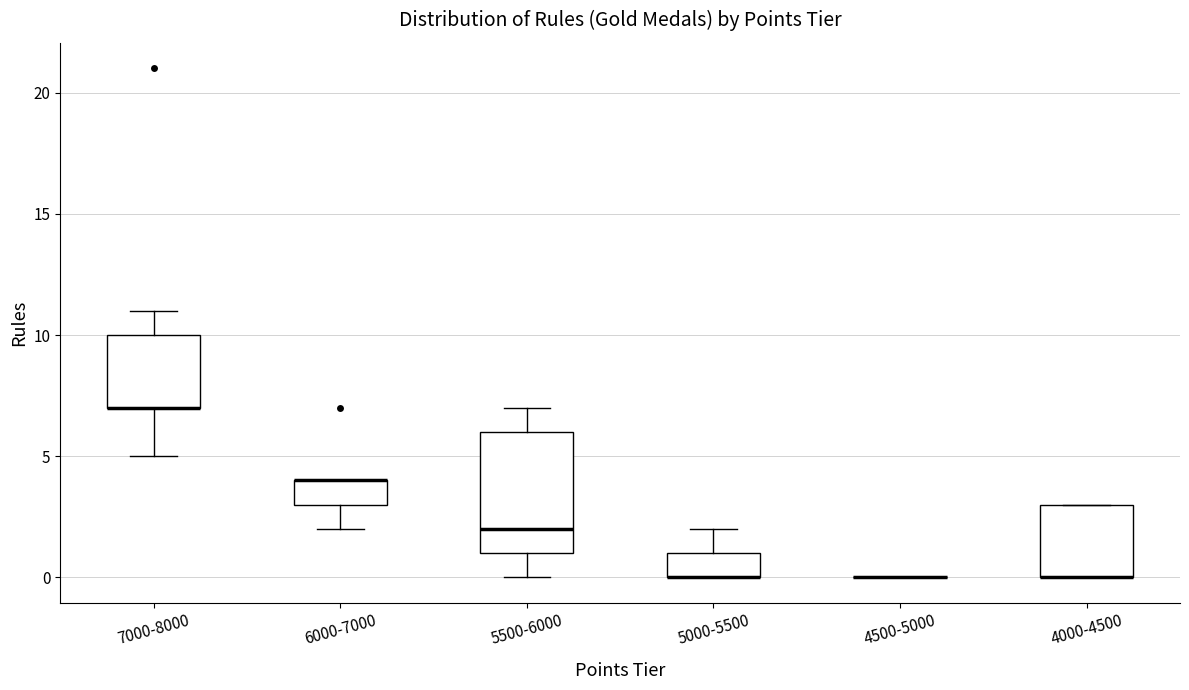

Reading left to right, transcribe this box plot: for each box, give where its median line is, the range the box spans, and where its two whiskers end, as read against the y-axis. The values are not printed on the chart, so give them approximately, as read against the axis.

7000-8000: median 7 (drawn on the box's lower edge), box 7 to 10, whiskers 5 to 11
6000-7000: median 4 (drawn on the box's upper edge), box 3 to 4, whiskers 2 to 4
5500-6000: median 2, box 1 to 6, whiskers 0 to 7
5000-5500: median 0 (drawn on the box's lower edge), box 0 to 1, whiskers 0 to 2
4500-5000: box collapsed to a line at 0, whiskers 0 to 0
4000-4500: median 0 (drawn on the box's lower edge), box 0 to 3, whiskers 0 to 3